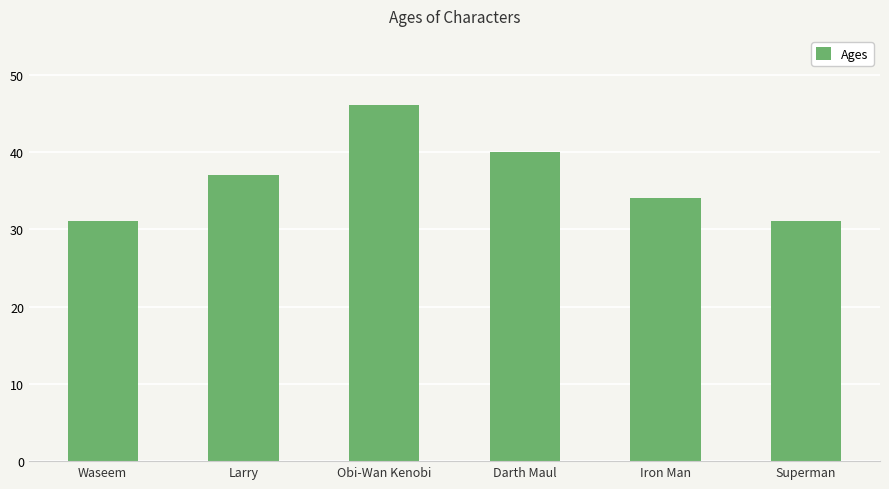

What is the sum of all values?

219